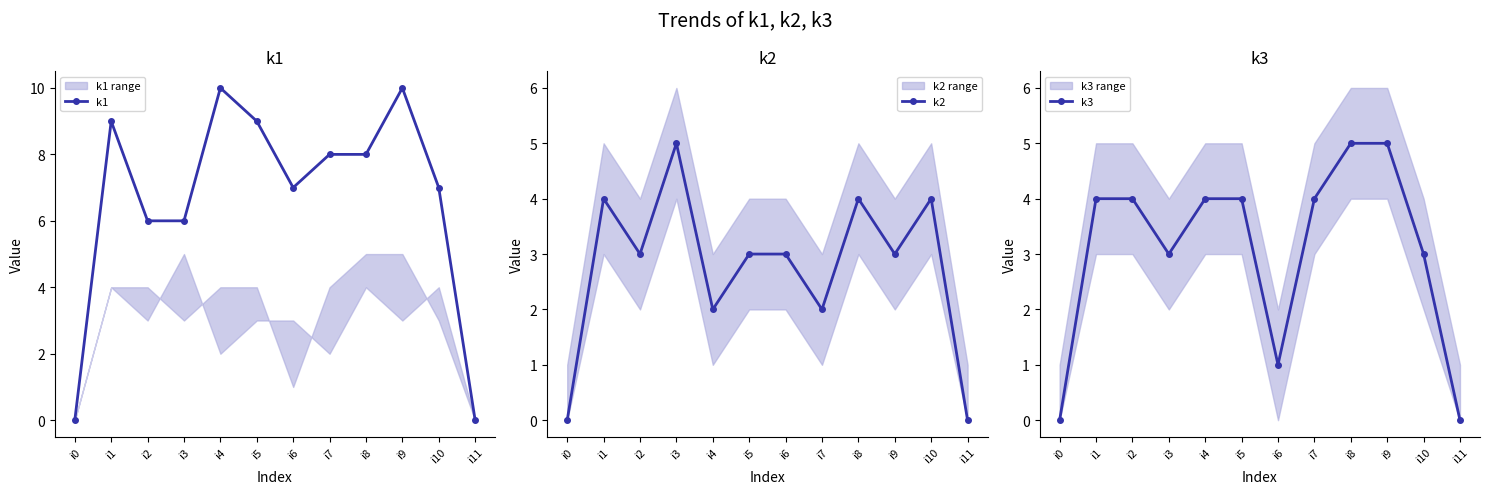

Rank the categories by k1 value from lowest to highest.

i0, i11, i2, i3, i6, i10, i7, i8, i1, i5, i4, i9